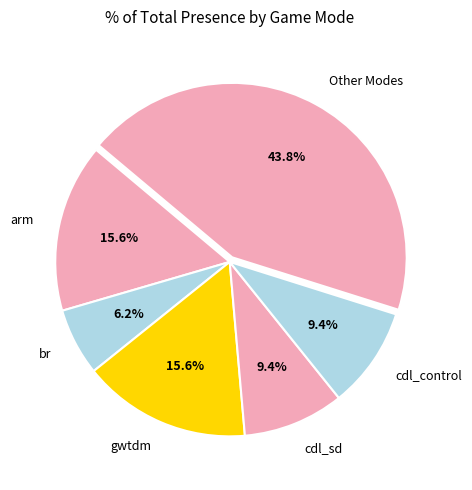

Between br and Other Modes, which is larger?

Other Modes